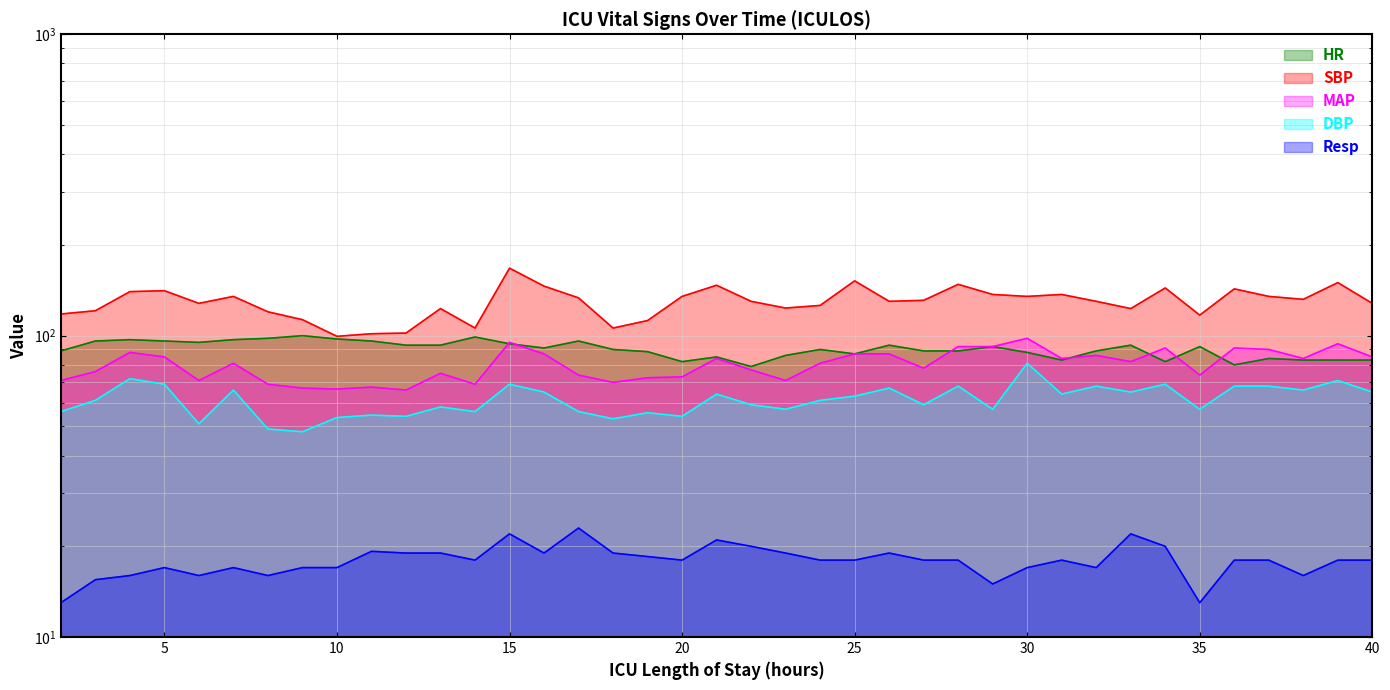

What is the lowest value of the SBP series?

99.5